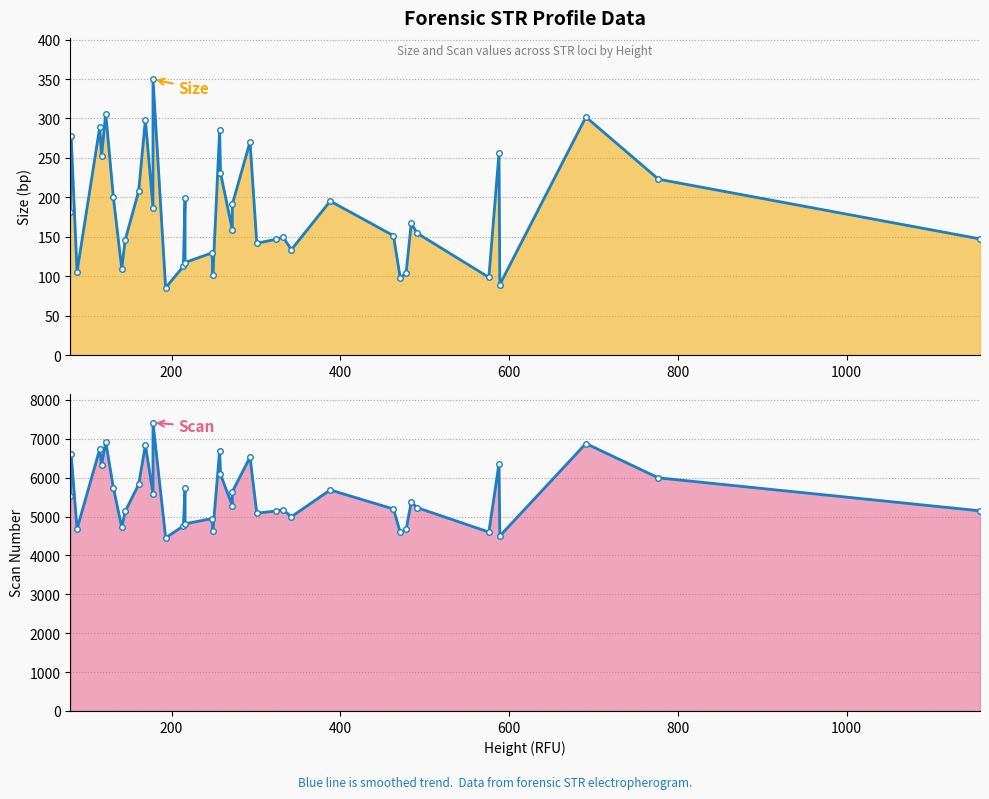

Which category has the highest value in the Scan series?

7